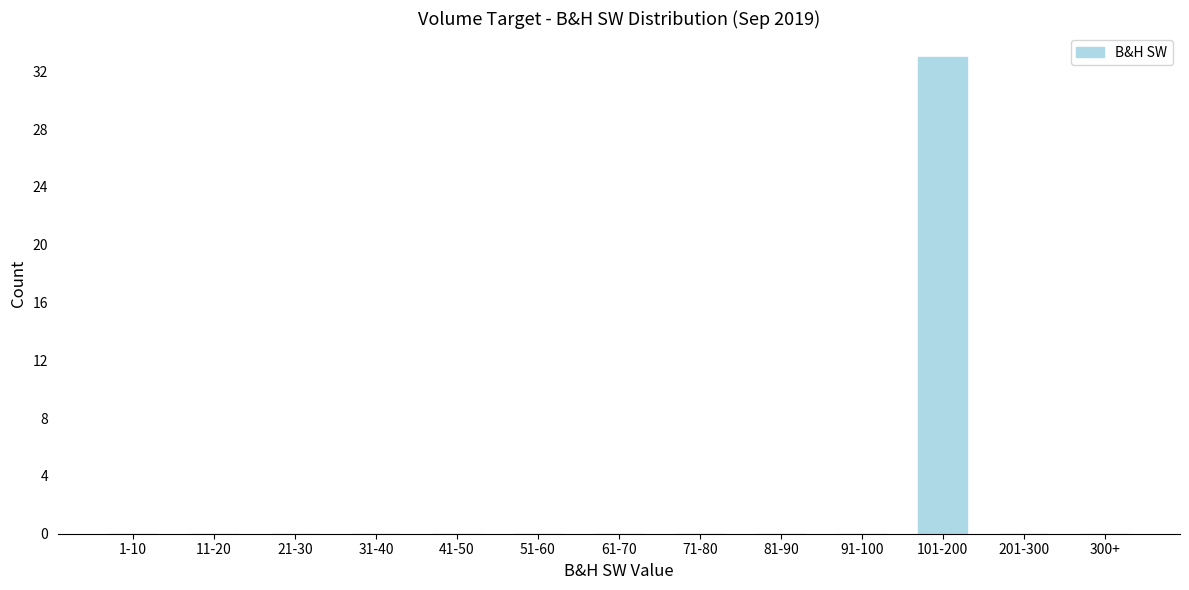

Reading left to right, what are all the values shown in this chart?

1-10=0	11-20=0	21-30=0	31-40=0	41-50=0	51-60=0	61-70=0	71-80=0	81-90=0	91-100=0	101-200=33	201-300=0	300+=0